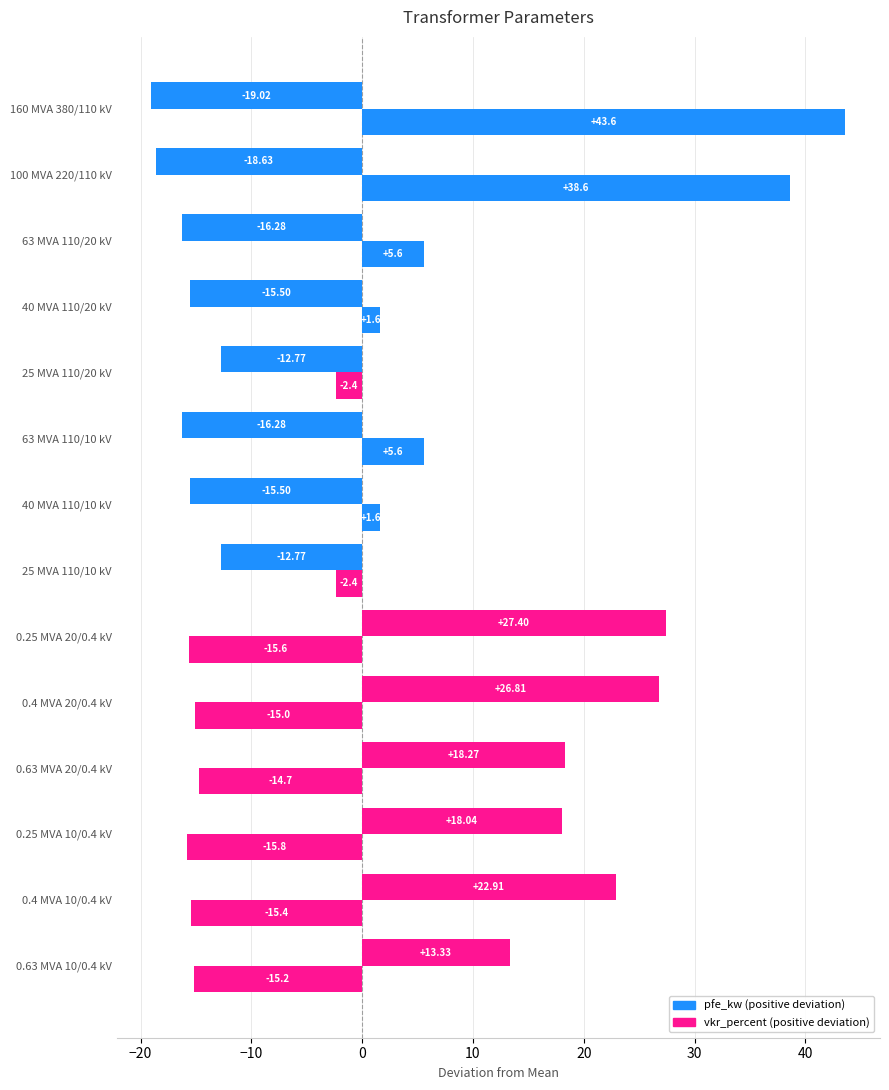

How many categories are shown in the chart?

14